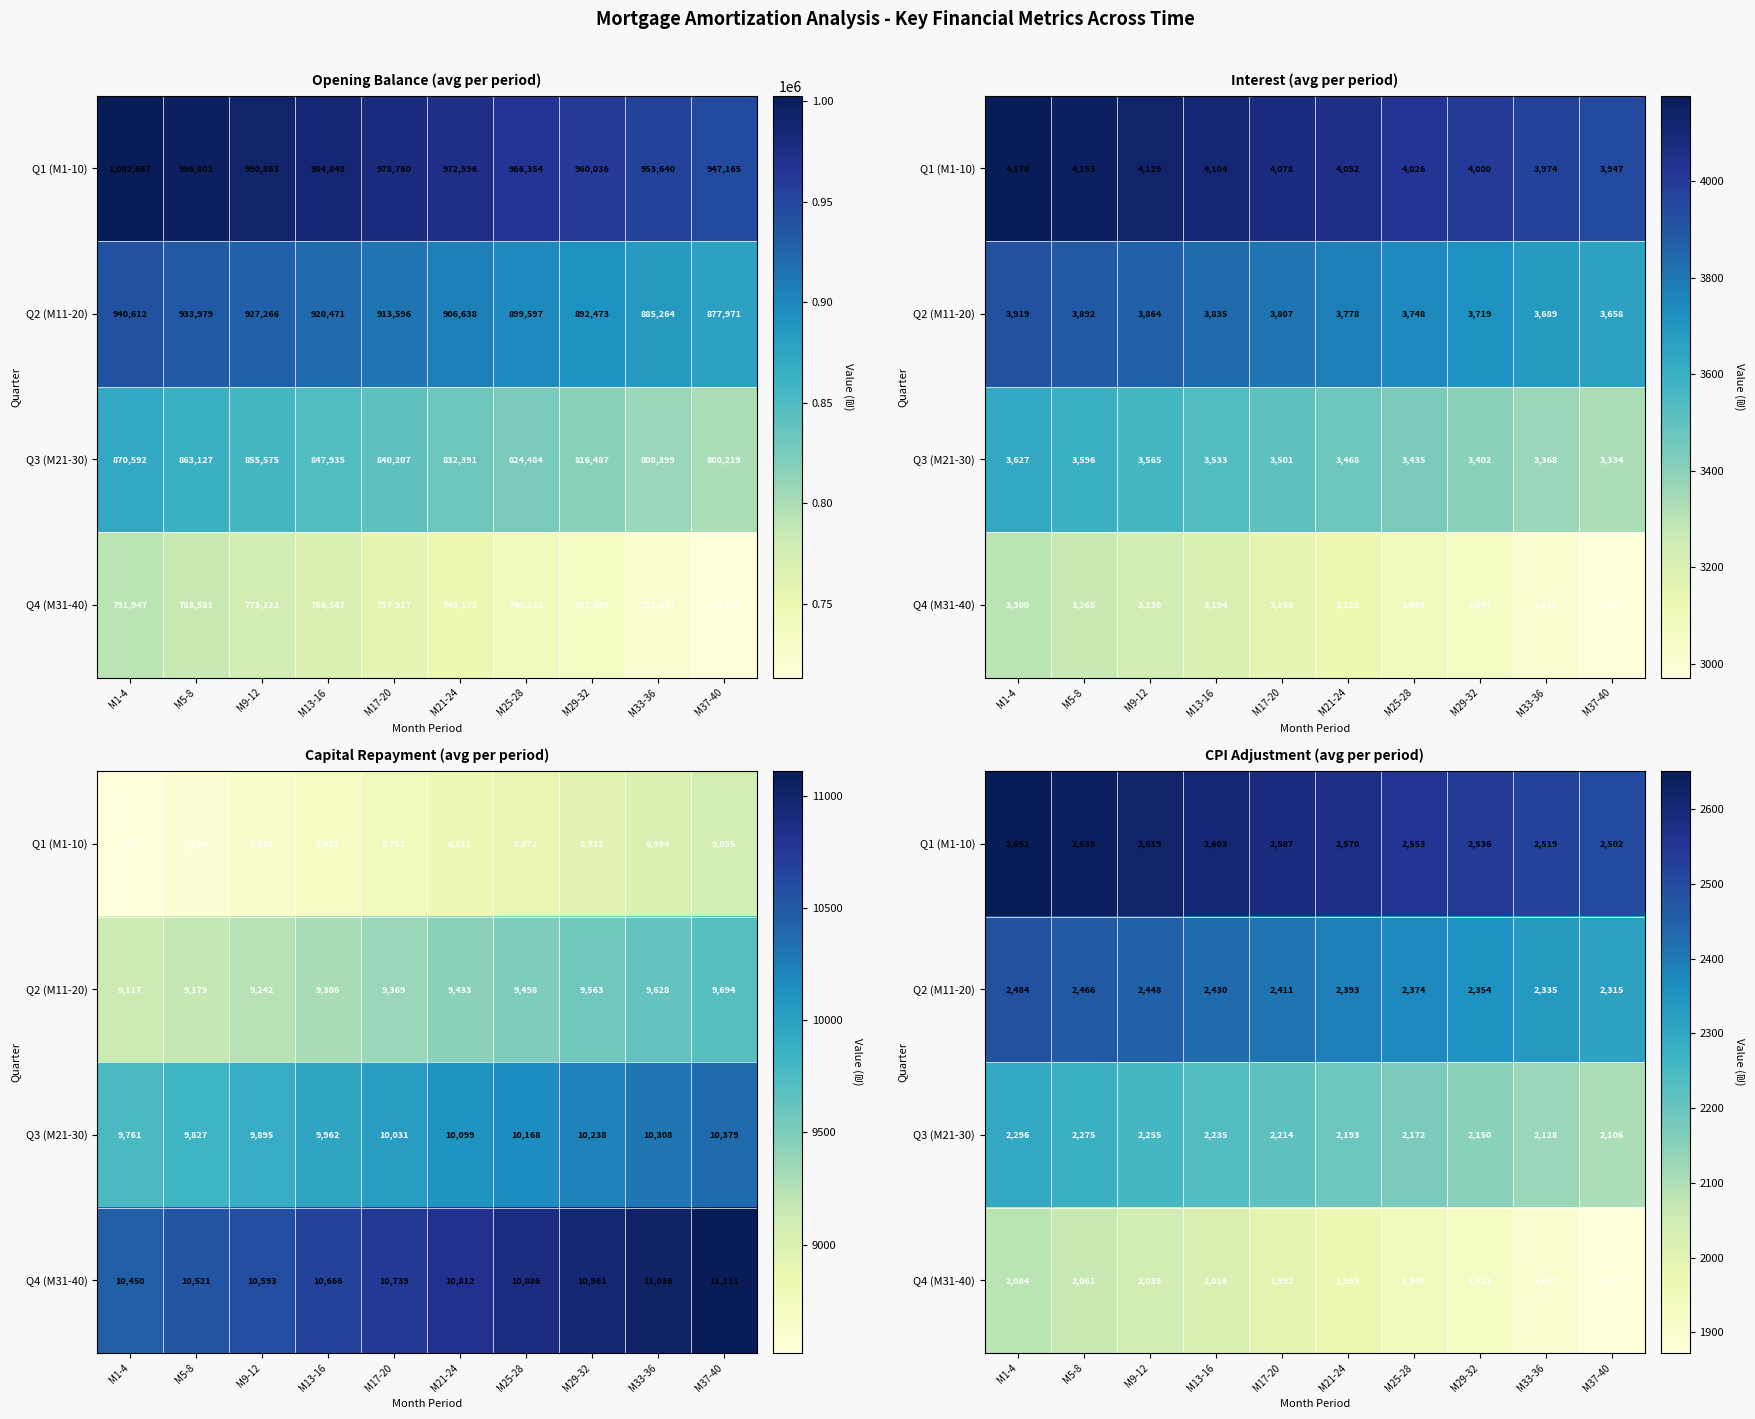

Is it true that Q3 (M21-30) equals 3048.5 at M13-16?

False